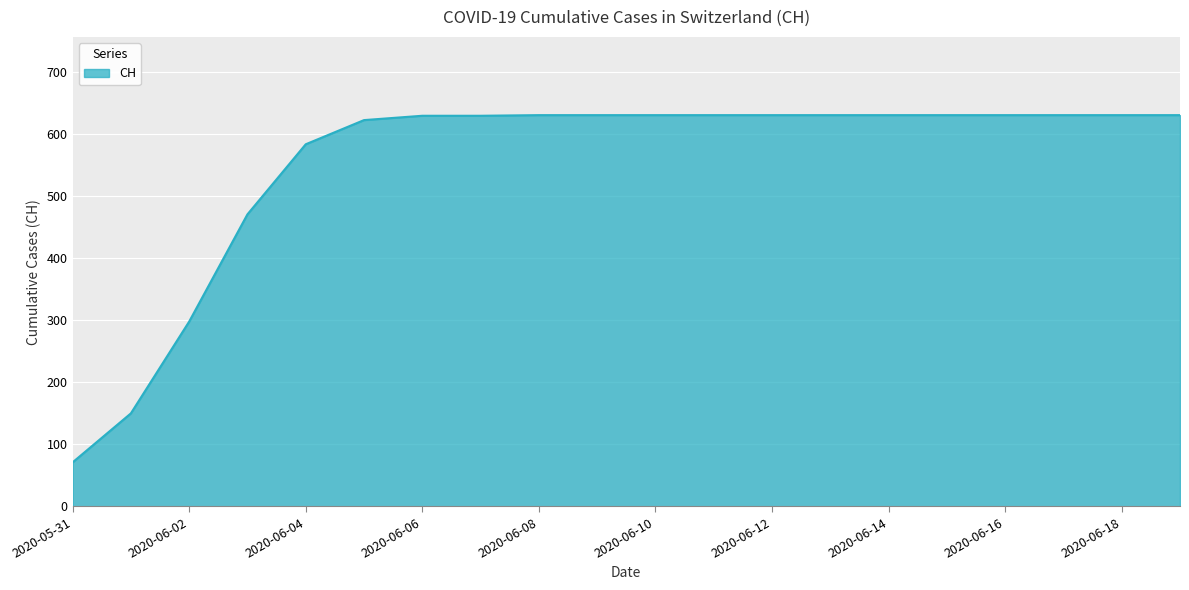

What is the greatest value displayed?

631